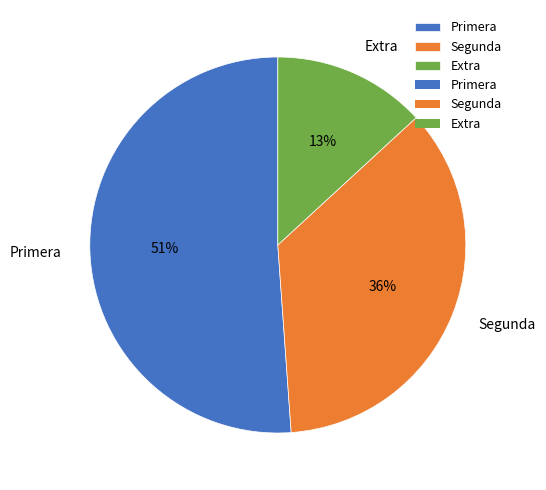

To the nearest percent, what portion does Segunda represent?

36%